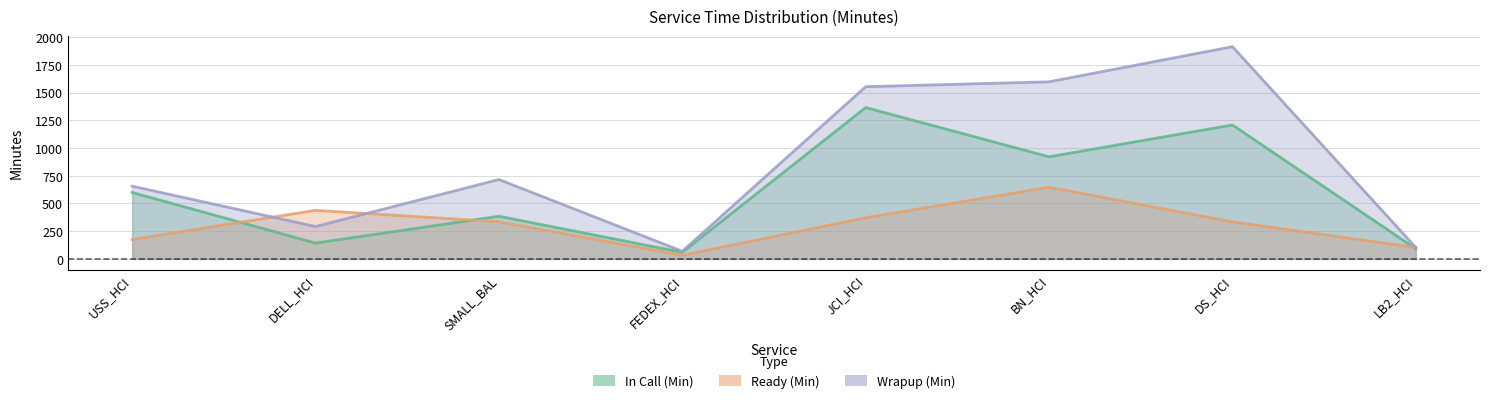

What is the average value of the Wrapup (Min) series?

862.3